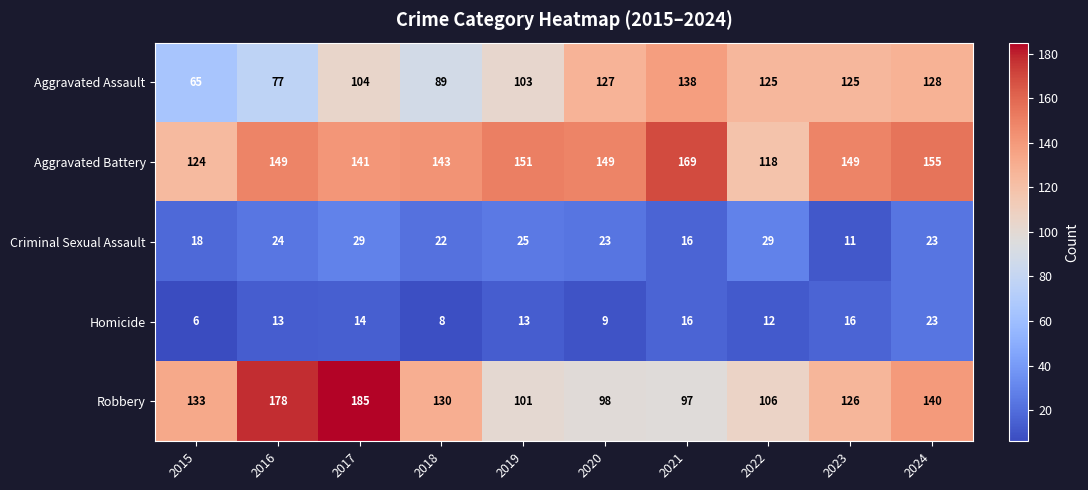

Count the number of categories in the chart.

10